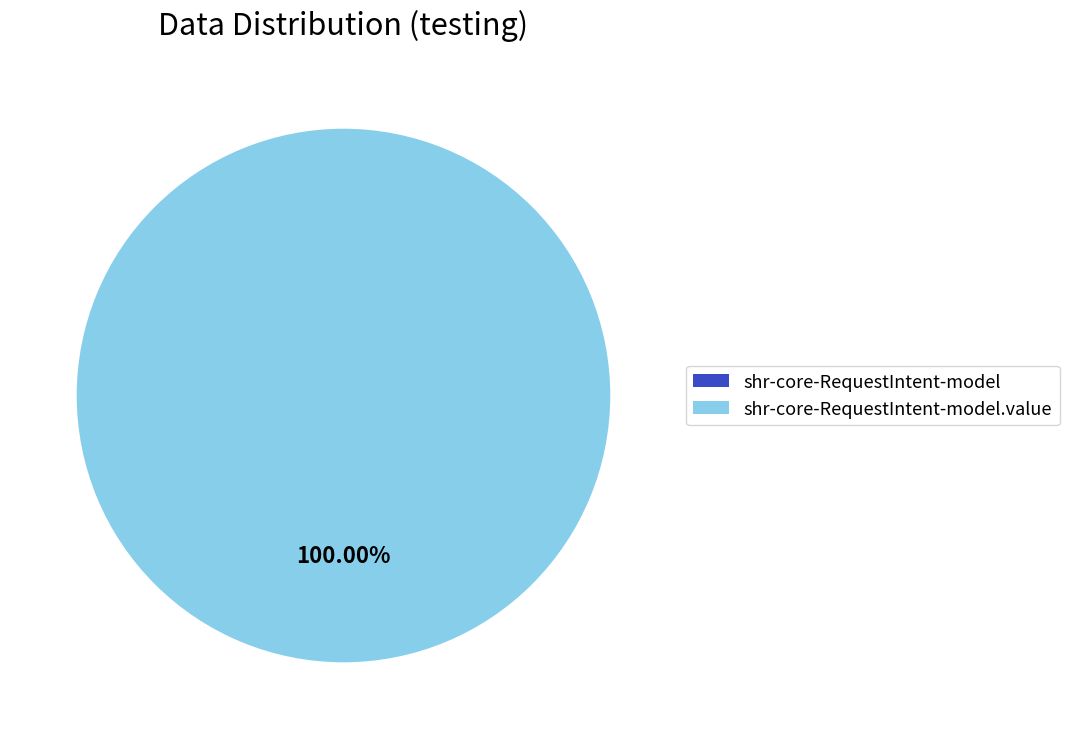

What is the change in value from shr-core-RequestIntent-model to shr-core-RequestIntent-model.value?

+1